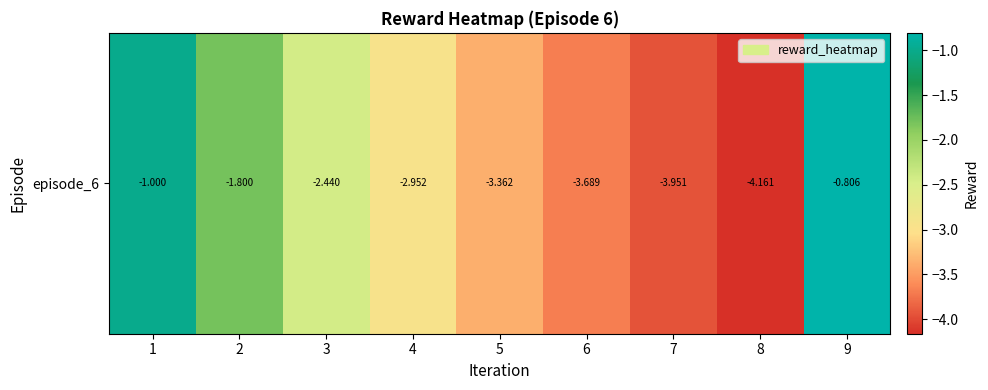

How many data points are above -2?

3